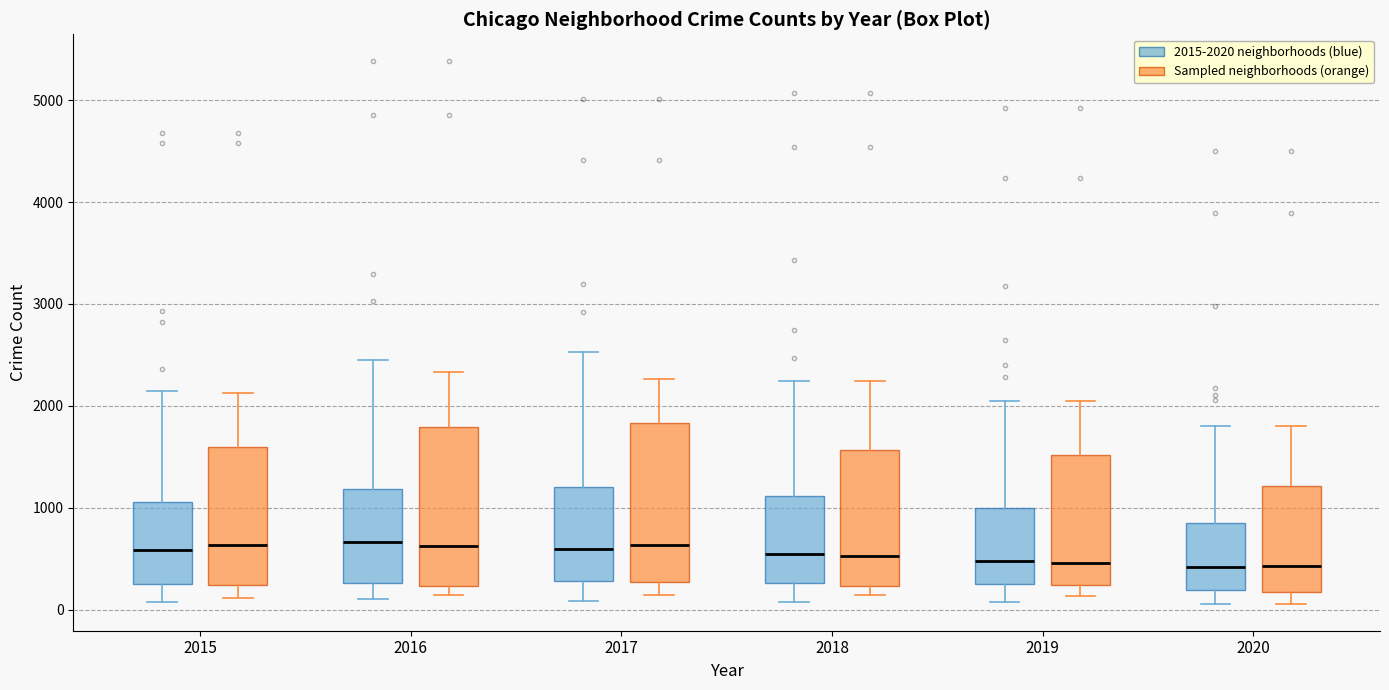

Reading left to right, read every box against the y-axis: the position of its median line, the range the box covers, and the ends of its whiskers. The values are not printed on the chart, so give them approximately, as read against the axis.

2015 (2015-2020 neighborhoods (blue)): median 600, box 300 to 1100, whiskers 100 to 2100
2015 (Sampled neighborhoods (orange)): median 600, box 200 to 1600, whiskers 100 to 2100
2016 (2015-2020 neighborhoods (blue)): median 700, box 300 to 1200, whiskers 100 to 2400
2016 (Sampled neighborhoods (orange)): median 600, box 200 to 1800, whiskers 100 to 2300
2017 (2015-2020 neighborhoods (blue)): median 600, box 300 to 1200, whiskers 100 to 2500
2017 (Sampled neighborhoods (orange)): median 600, box 300 to 1800, whiskers 100 to 2300
2018 (2015-2020 neighborhoods (blue)): median 500, box 300 to 1100, whiskers 100 to 2200
2018 (Sampled neighborhoods (orange)): median 500, box 200 to 1600, whiskers 100 to 2200
2019 (2015-2020 neighborhoods (blue)): median 500, box 300 to 1000, whiskers 100 to 2100
2019 (Sampled neighborhoods (orange)): median 500, box 200 to 1500, whiskers 100 to 2100
2020 (2015-2020 neighborhoods (blue)): median 400, box 200 to 900, whiskers 100 to 1800
2020 (Sampled neighborhoods (orange)): median 400, box 200 to 1200, whiskers 100 to 1800